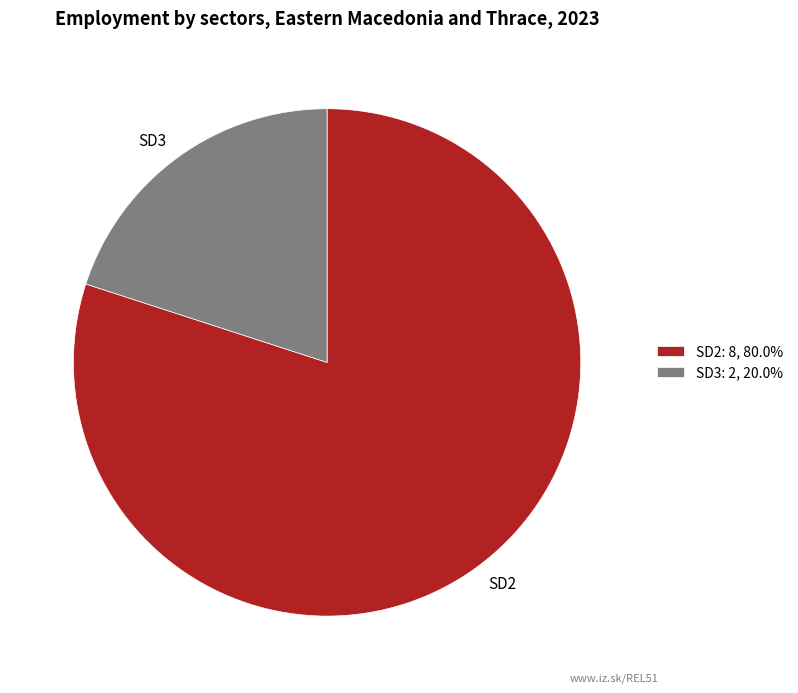

Which has a higher value, SD3 or SD2?

SD2